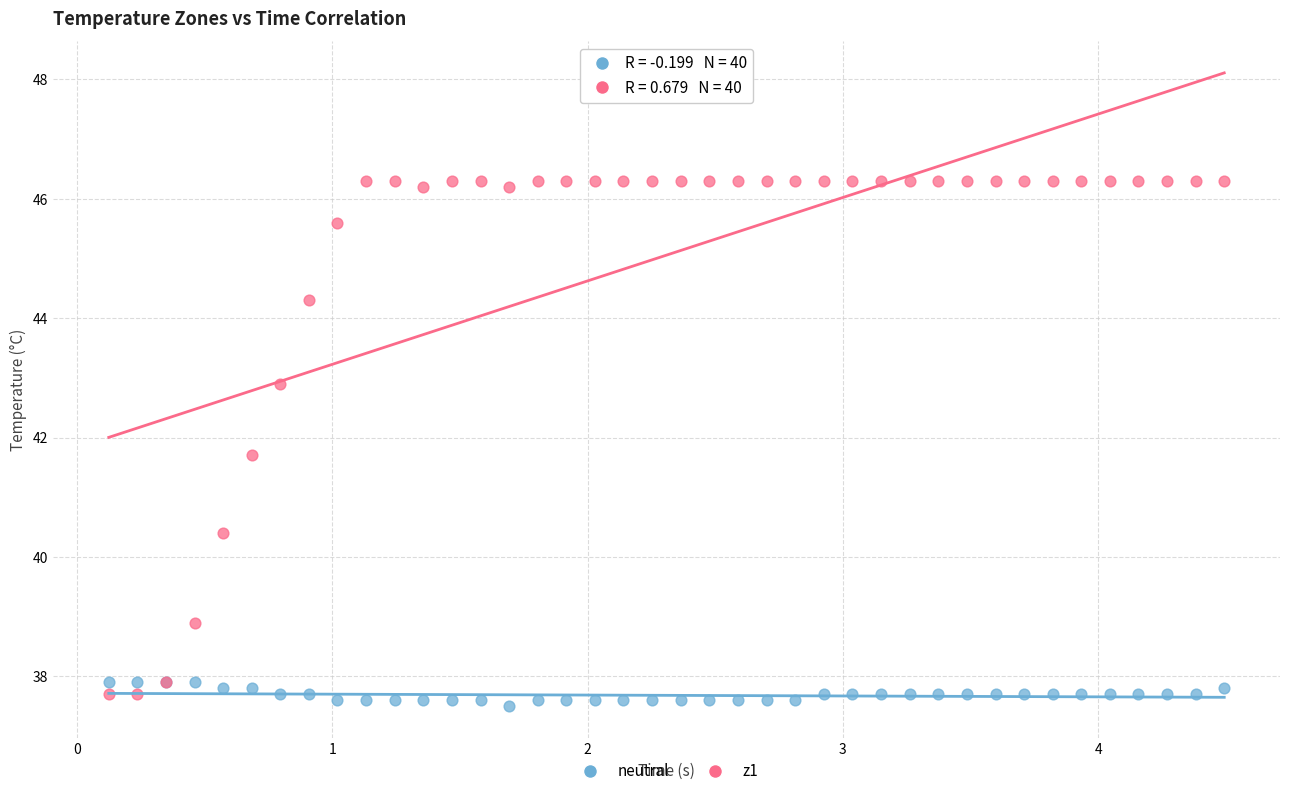

Which series reaches the maximum Y coordinate?

z1